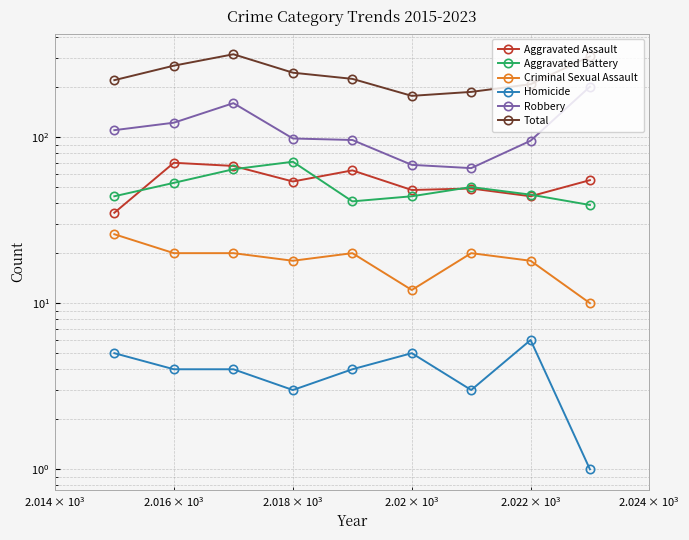

What is the minimum value shown in the chart?

1